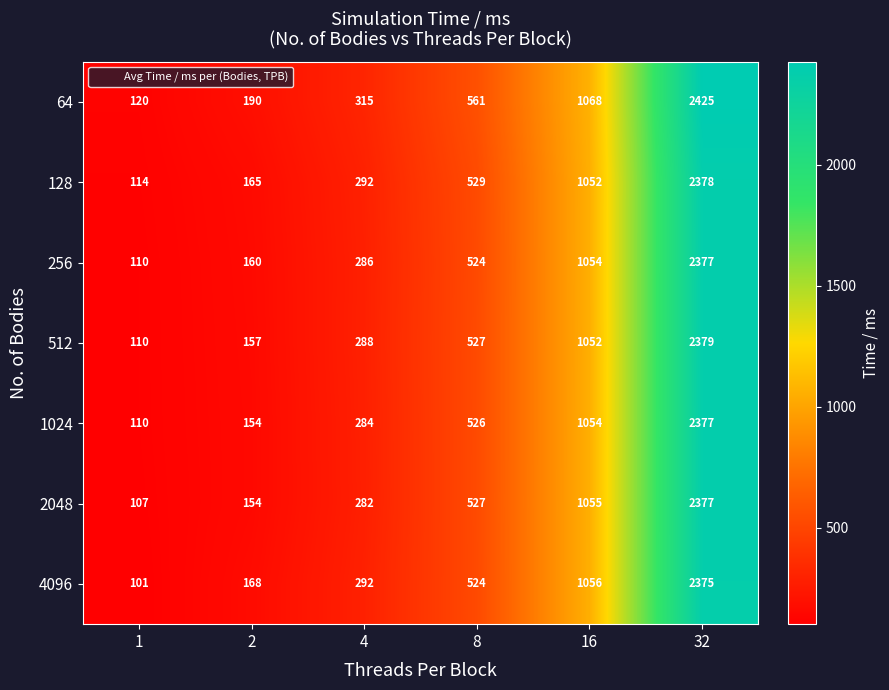

List the labels in order of 4096 value, smallest first.

1, 2, 4, 8, 16, 32